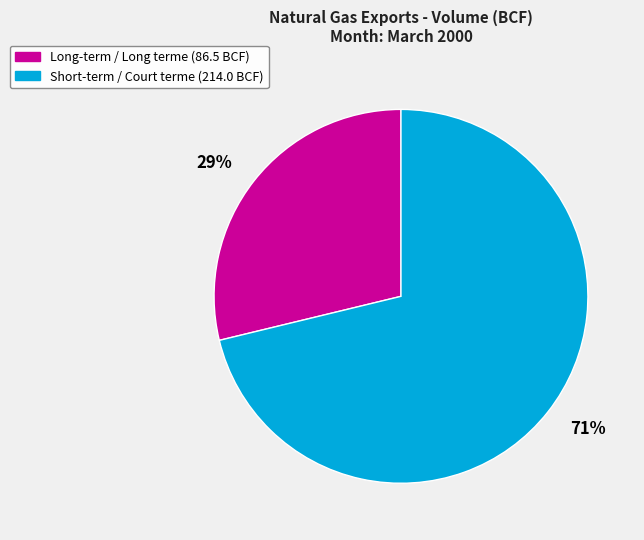

Is it true that Long-term / Long terme is 29% of the pie?

True